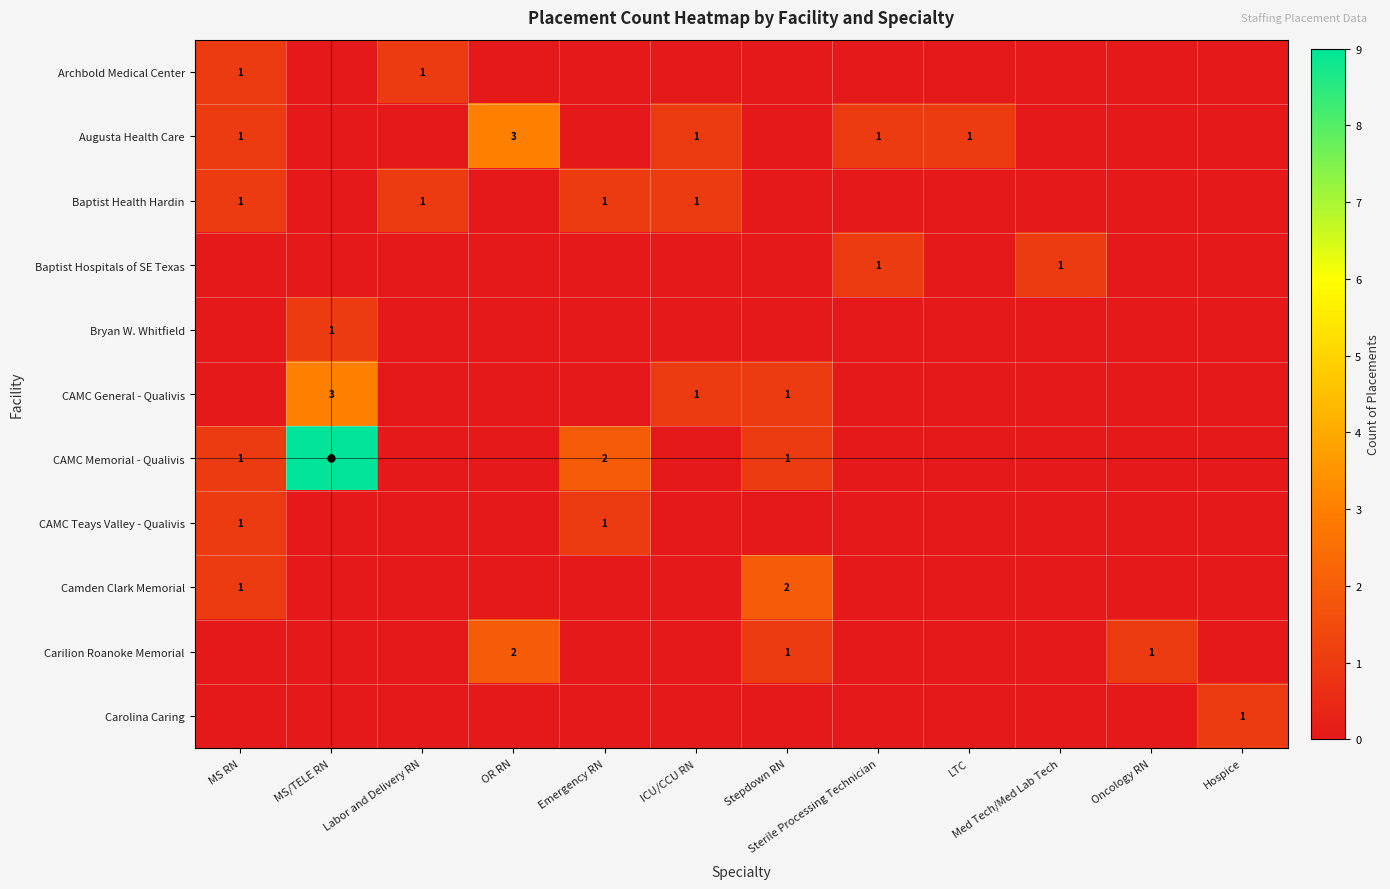

What is the difference between the highest and lowest values at Med Tech/Med Lab Tech?

1